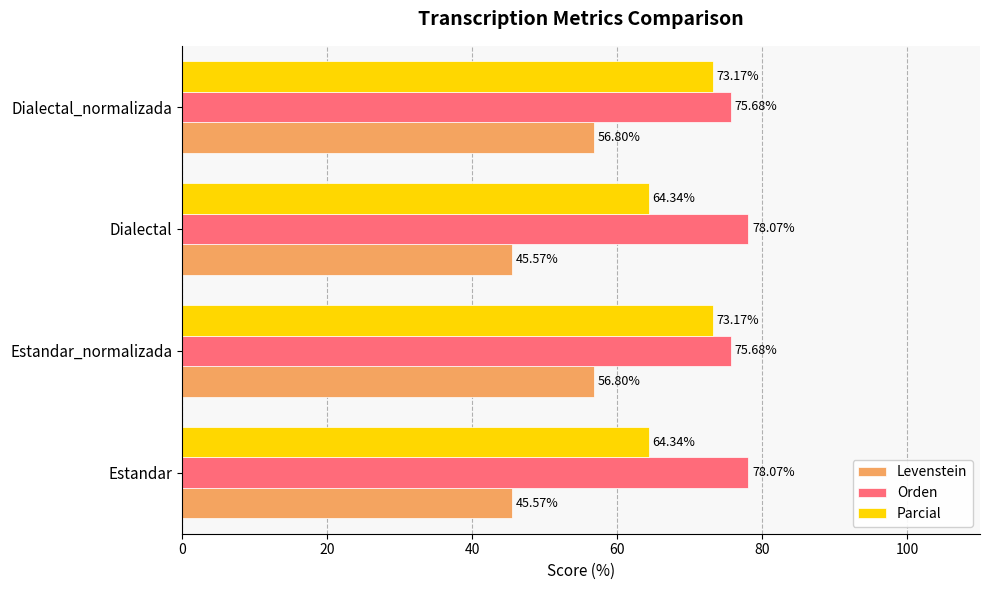

What is the difference between the highest and lowest values at Dialectal?

32.5